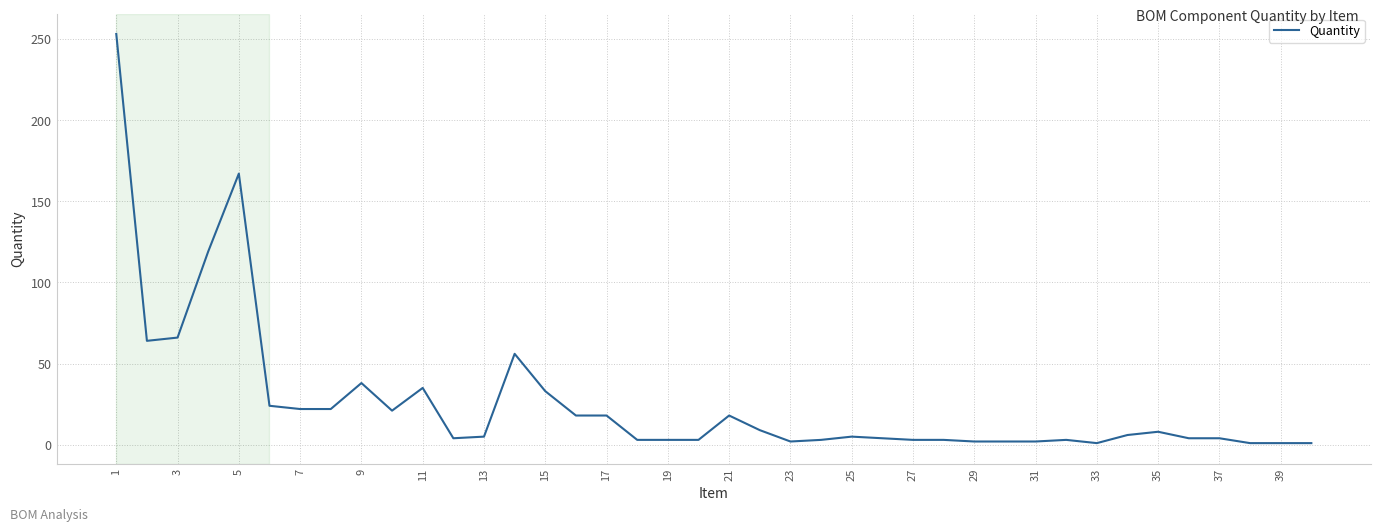

What is the maximum value shown in the chart?

253